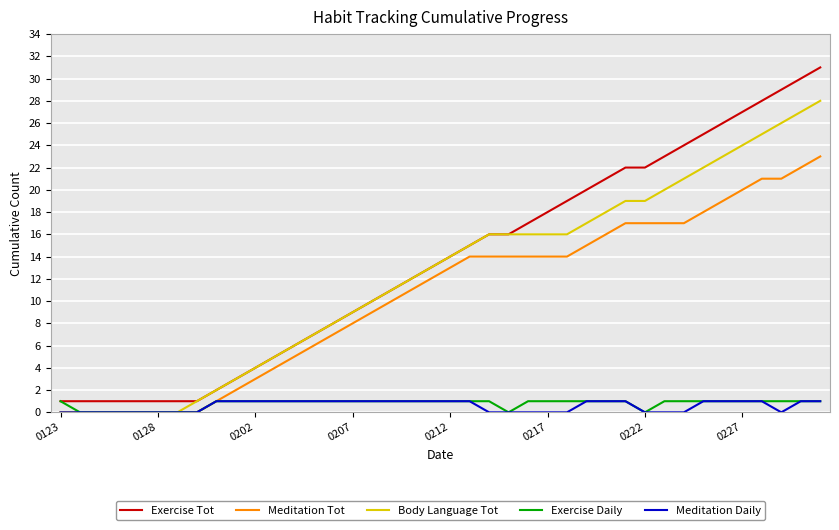

Does the chart display data point markers on the line(s)?

No